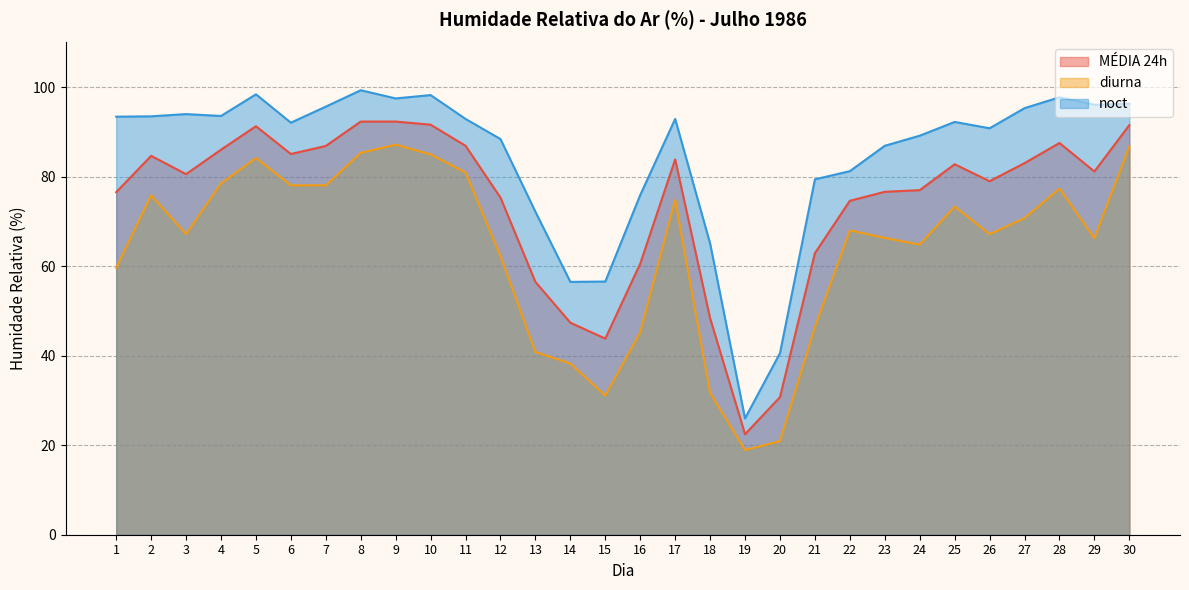

The diurna series shows 78.1 at 6. True or false?

True